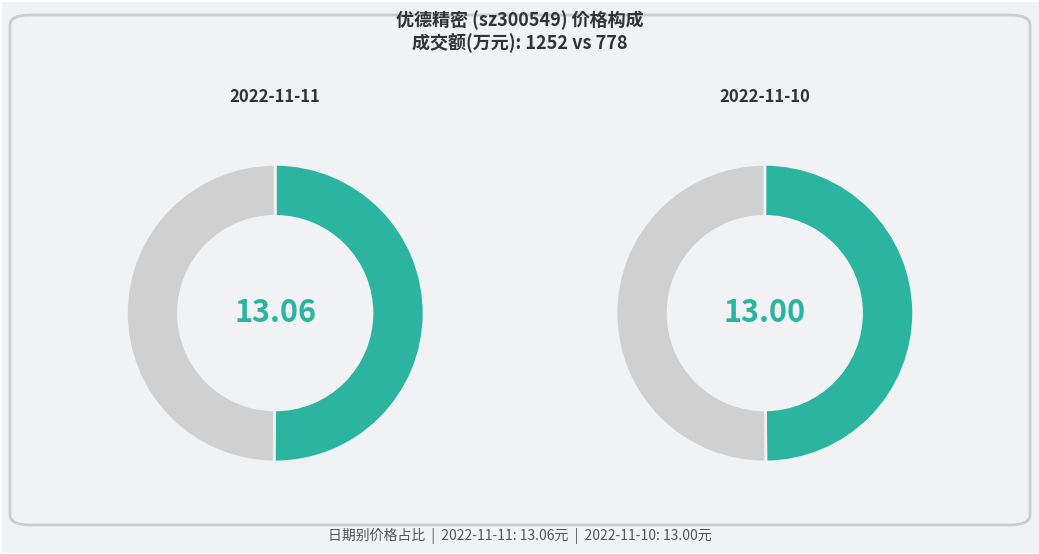

How many slices are in this pie chart?

2